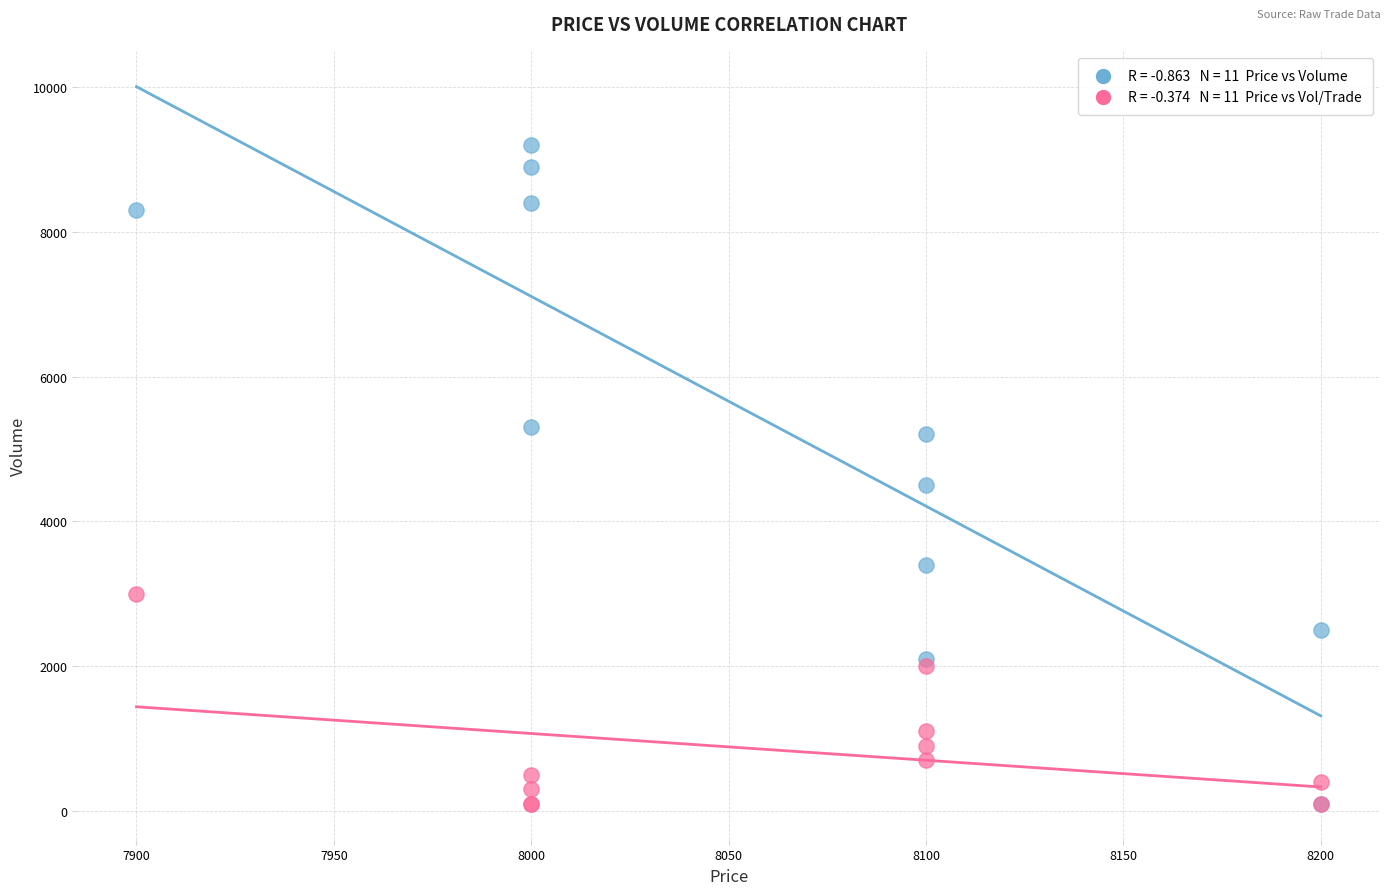

Across all series, what Y value is closest to 4650?

4500